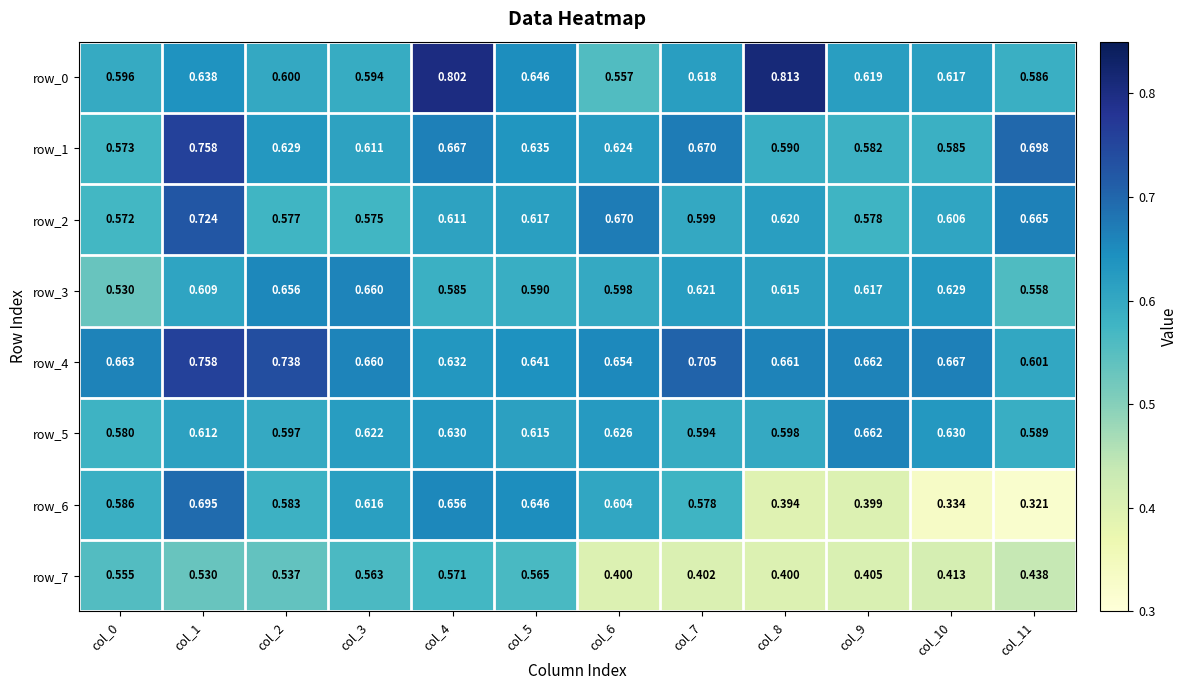

Is the value of row_6 at col_2 greater than the value of row_2 at col_2?

Yes